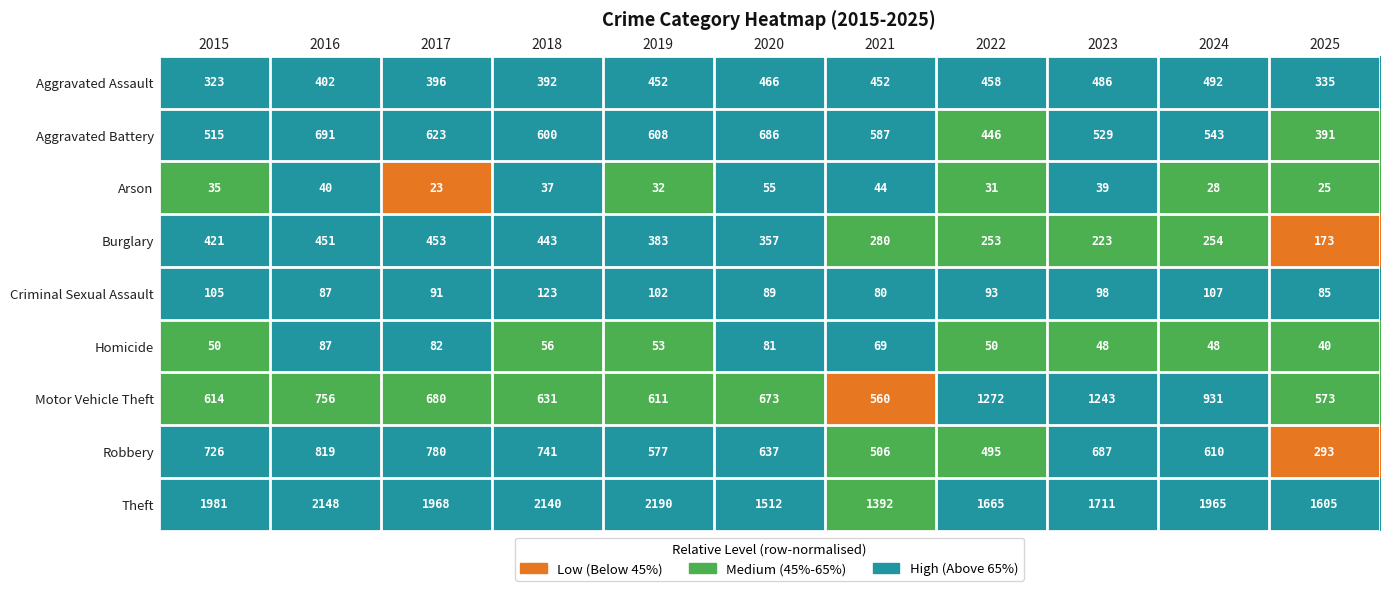

Which series has the widest spread of values?

Theft